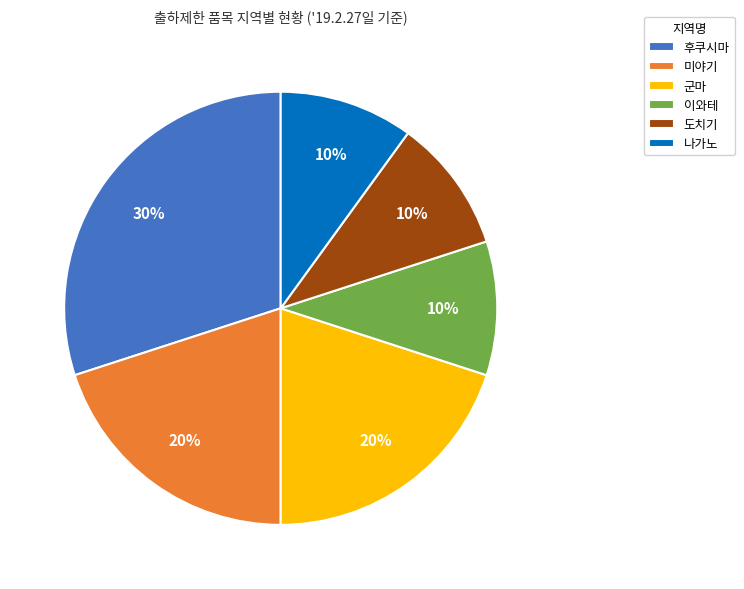

Is the sum of 나가노 and 이와테 greater than half?

No